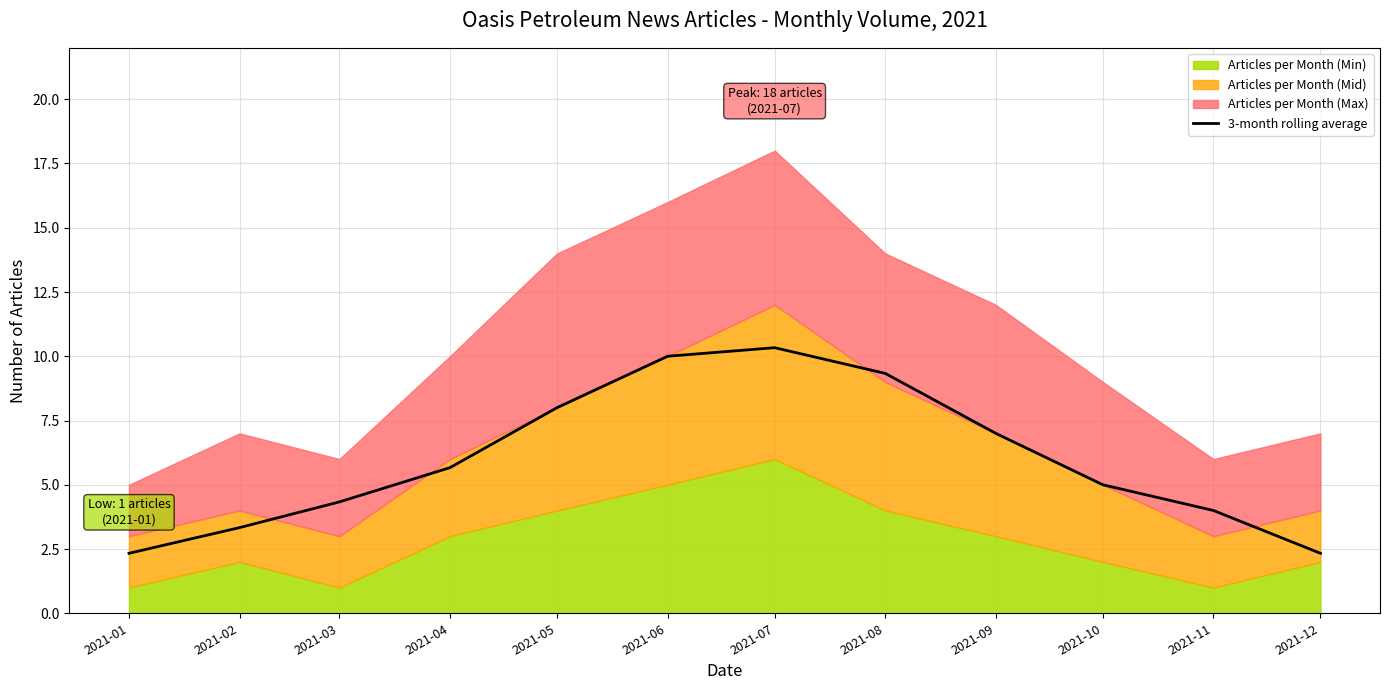

Where is the first local maximum?

2021-07